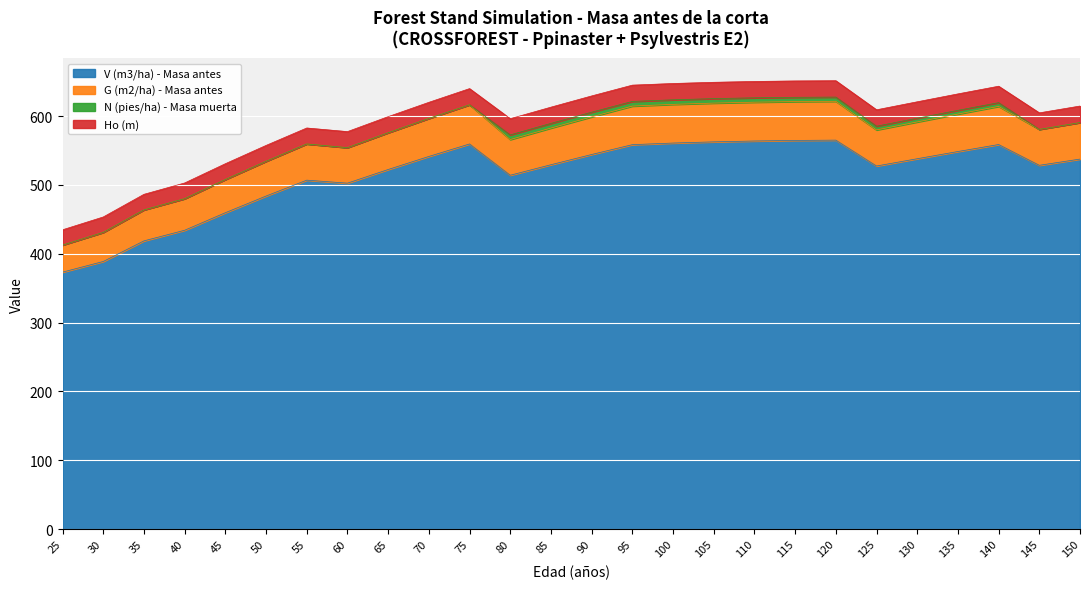

True or false: V (m3/ha) - Masa antes and G (m2/ha) - Masa antes cross at least once.

False